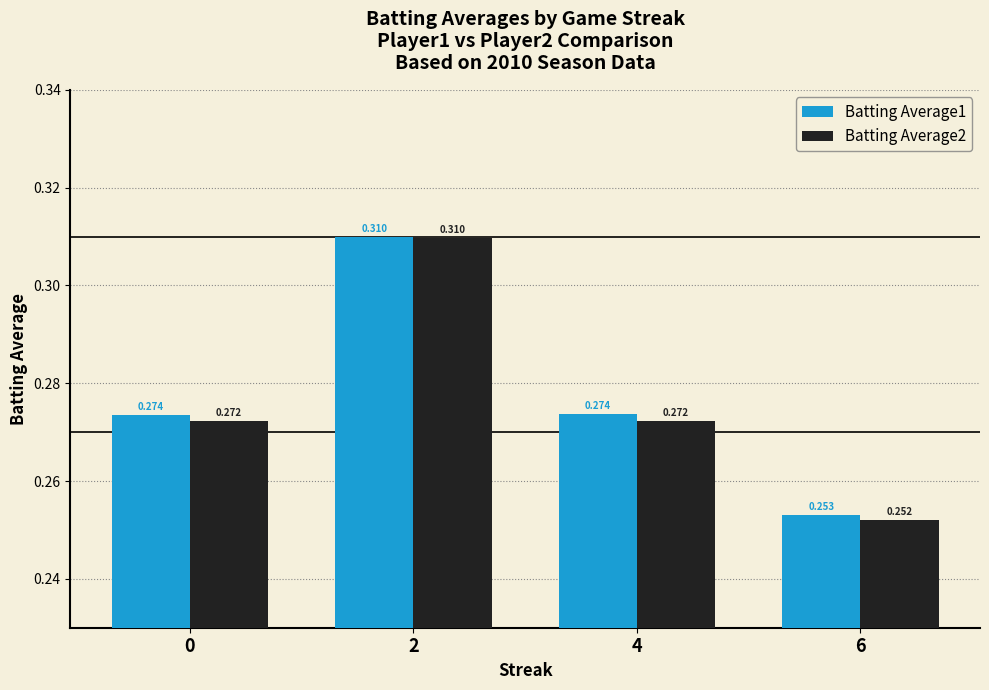

What is the lowest value of the Batting Average2 series?

0.3